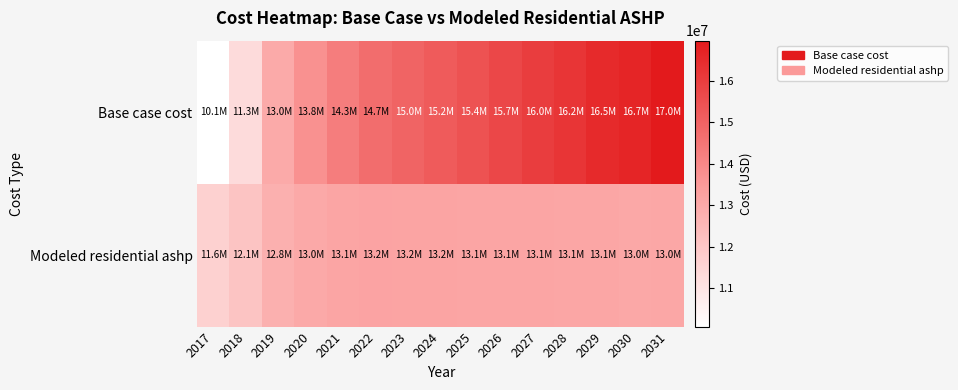

How many series are shown in this chart?

2